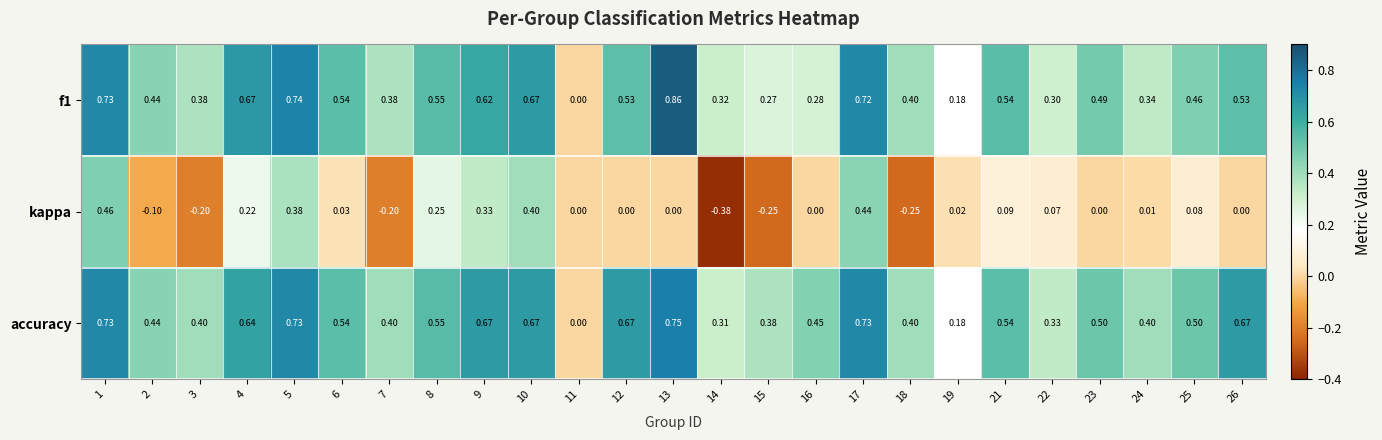

Which series has the largest total across all categories?

accuracy